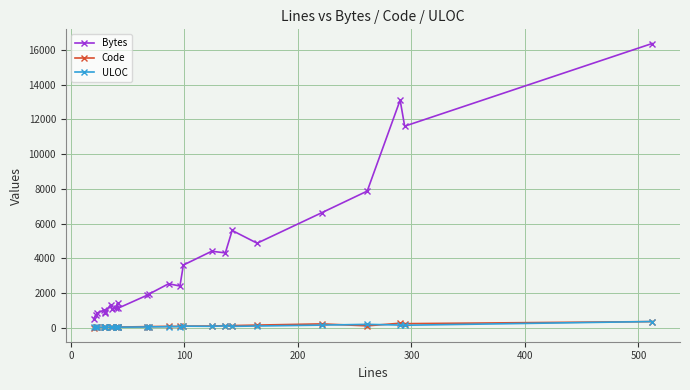

Which series has the largest range (max minus min)?

Bytes